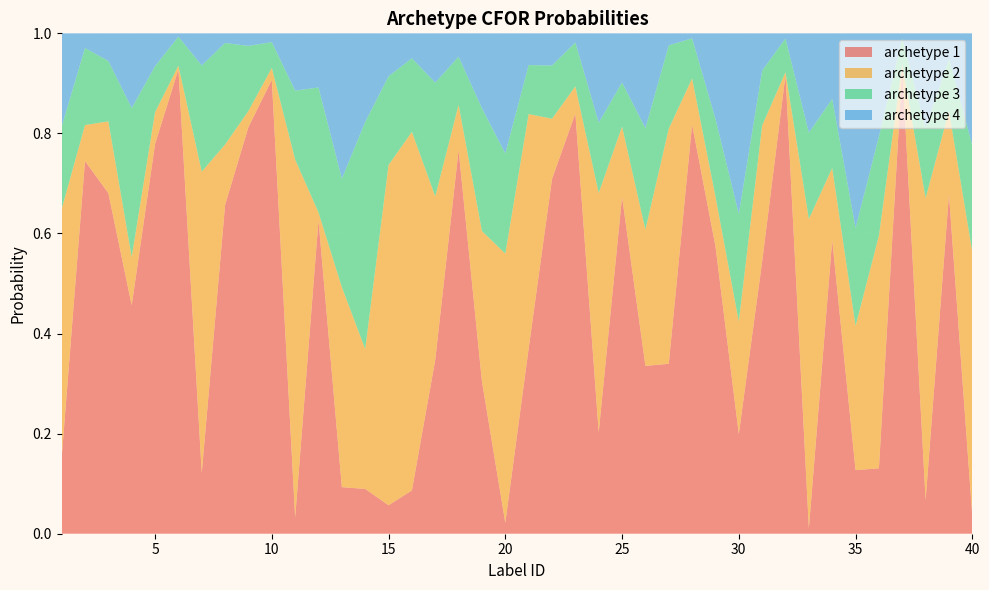

Reading right to left, list all the values displayed in this chart.

archetype 1: 40=0.0	39=0.7	38=0.1	37=0.9	36=0.1	35=0.1	34=0.6	33=0.0	32=0.9	31=0.5	30=0.2	29=0.6	28=0.8	27=0.3	26=0.3	25=0.7	24=0.2	23=0.8	22=0.7	21=0.4	20=0.0	19=0.3	18=0.8	17=0.3	16=0.1	15=0.1	14=0.1	13=0.1	12=0.6	11=0.0	10=0.9	9=0.8	8=0.7	7=0.1	6=0.9	5=0.8	4=0.5	3=0.7	2=0.7	1=0.2
archetype 2: 40=0.5	39=0.2	38=0.6	37=0.0	36=0.5	35=0.3	34=0.1	33=0.6	32=0.0	31=0.3	30=0.2	29=0.1	28=0.1	27=0.5	26=0.3	25=0.1	24=0.5	23=0.1	22=0.1	21=0.5	20=0.5	19=0.3	18=0.1	17=0.3	16=0.7	15=0.7	14=0.3	13=0.4	12=0.0	11=0.7	10=0.0	9=0.0	8=0.1	7=0.6	6=0.0	5=0.1	4=0.1	3=0.1	2=0.1	1=0.5
archetype 3: 40=0.2	39=0.1	38=0.1	37=0.1	36=0.2	35=0.2	34=0.1	33=0.2	32=0.1	31=0.1	30=0.2	29=0.2	28=0.1	27=0.2	26=0.2	25=0.1	24=0.1	23=0.1	22=0.1	21=0.1	20=0.2	19=0.2	18=0.1	17=0.2	16=0.1	15=0.2	14=0.5	13=0.2	12=0.2	11=0.1	10=0.1	9=0.1	8=0.2	7=0.2	6=0.1	5=0.1	4=0.3	3=0.1	2=0.2	1=0.2
archetype 4: 40=0.2	39=0.1	38=0.2	37=0.0	36=0.2	35=0.4	34=0.1	33=0.2	32=0.0	31=0.1	30=0.4	29=0.2	28=0.0	27=0.0	26=0.2	25=0.1	24=0.2	23=0.0	22=0.1	21=0.1	20=0.2	19=0.1	18=0.0	17=0.1	16=0.0	15=0.1	14=0.2	13=0.3	12=0.1	11=0.1	10=0.0	9=0.0	8=0.0	7=0.1	6=0.0	5=0.1	4=0.1	3=0.1	2=0.0	1=0.2